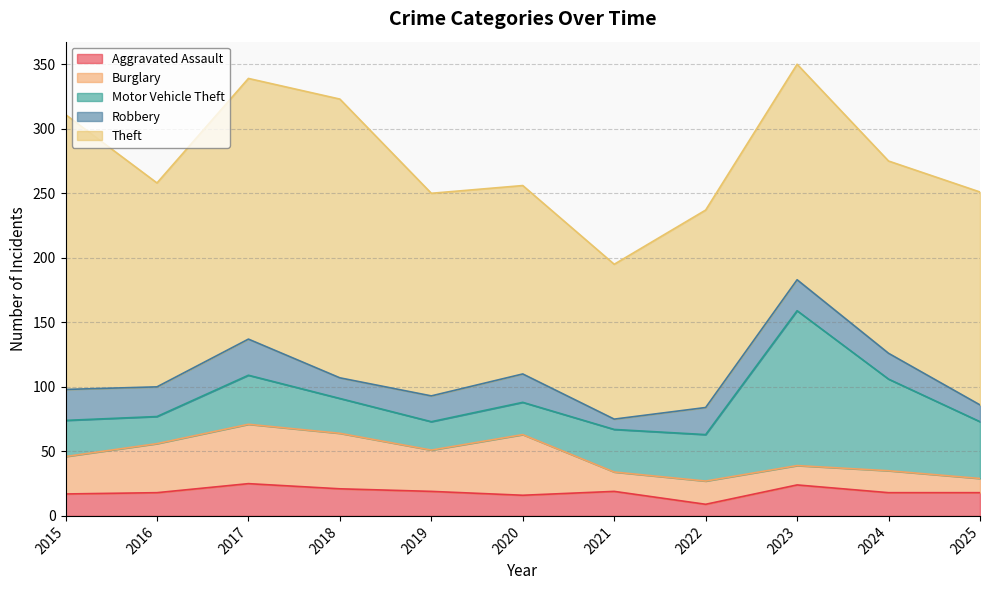

How many values in the Burglary series exceed 29?

5